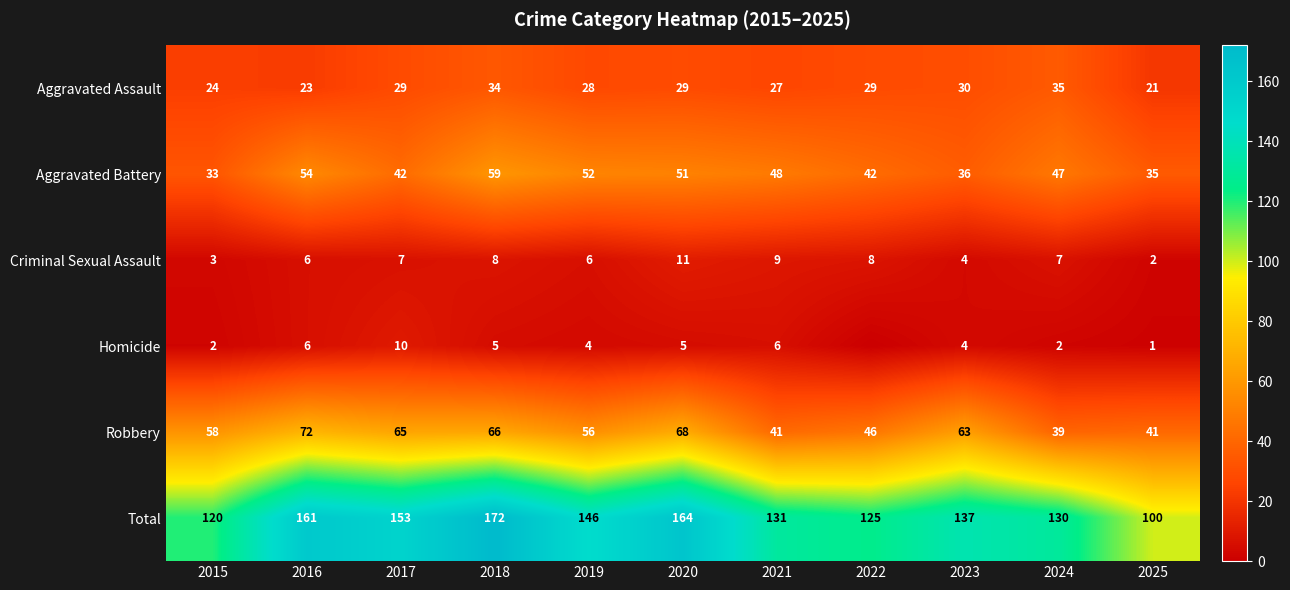

At how many categories does at least one series exceed 148?

4